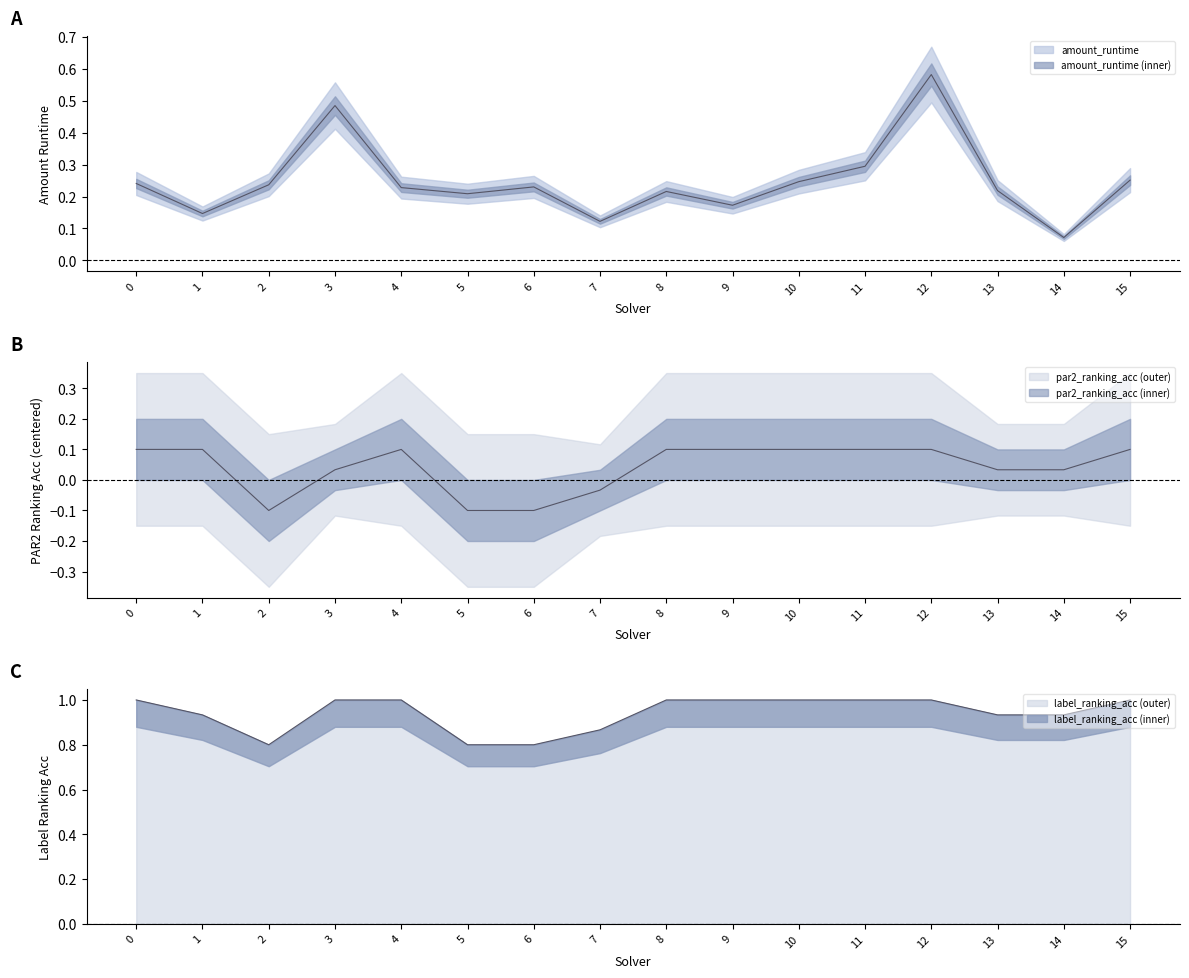

True or false: amount_runtime and label_ranking_acc cross at least once.

False